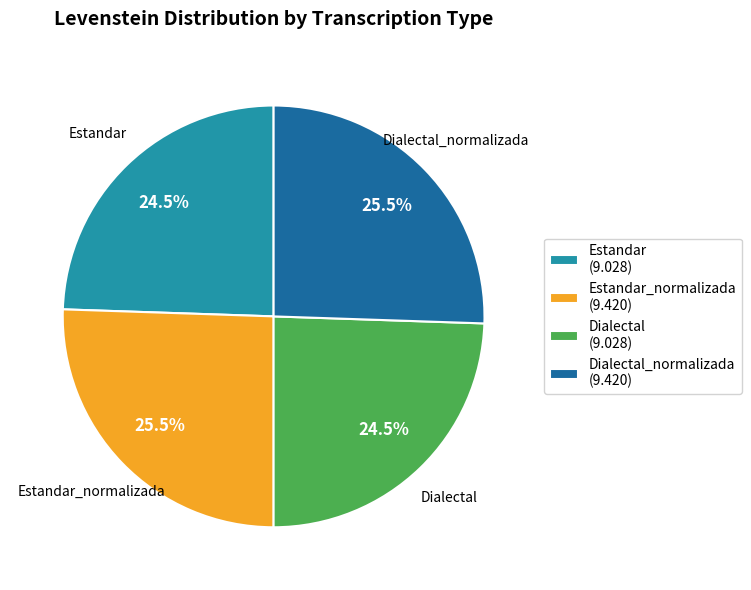

What is the ratio of the value at Dialectal to the value at Estandar?

1.0